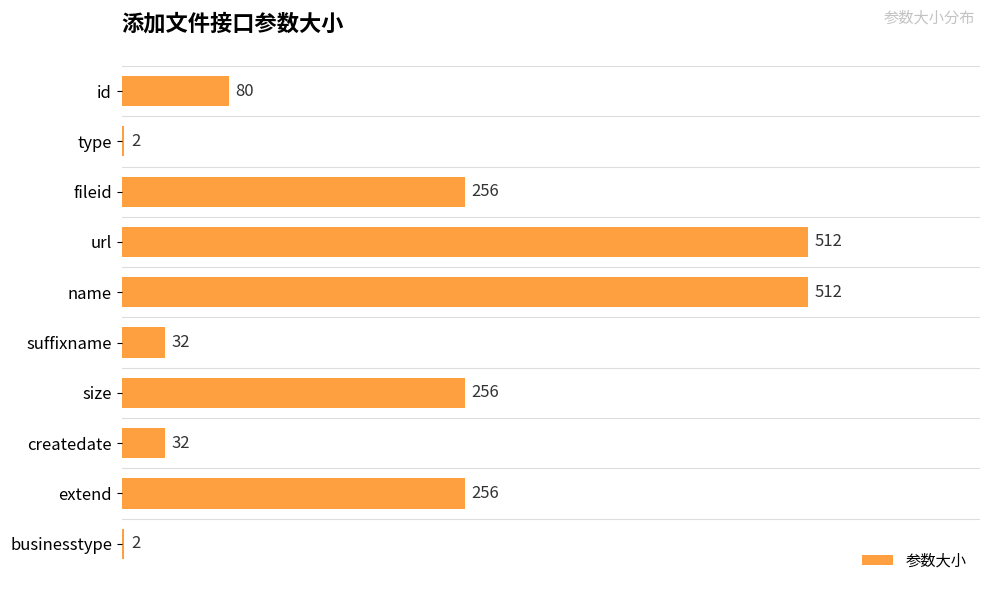

Reading top to bottom, transcribe all the data shown in this chart.

80	2	256	512	512	32	256	32	256	2